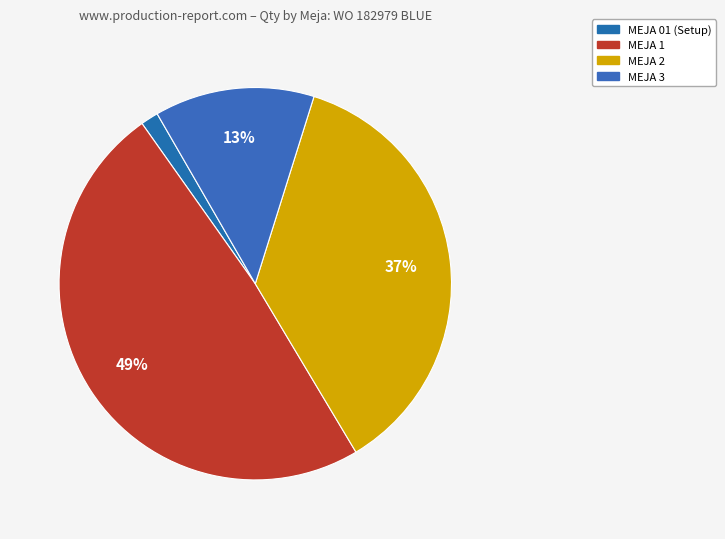

How many slices are in this pie chart?

4